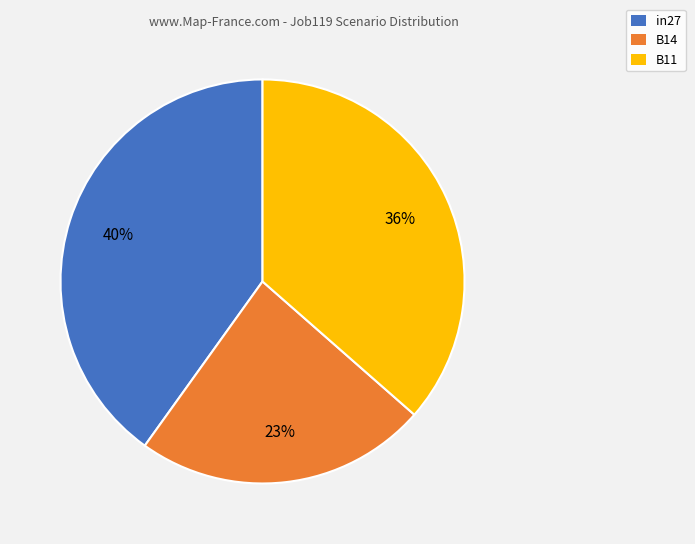

Rank the categories by value from lowest to highest.

B14, B11, in27